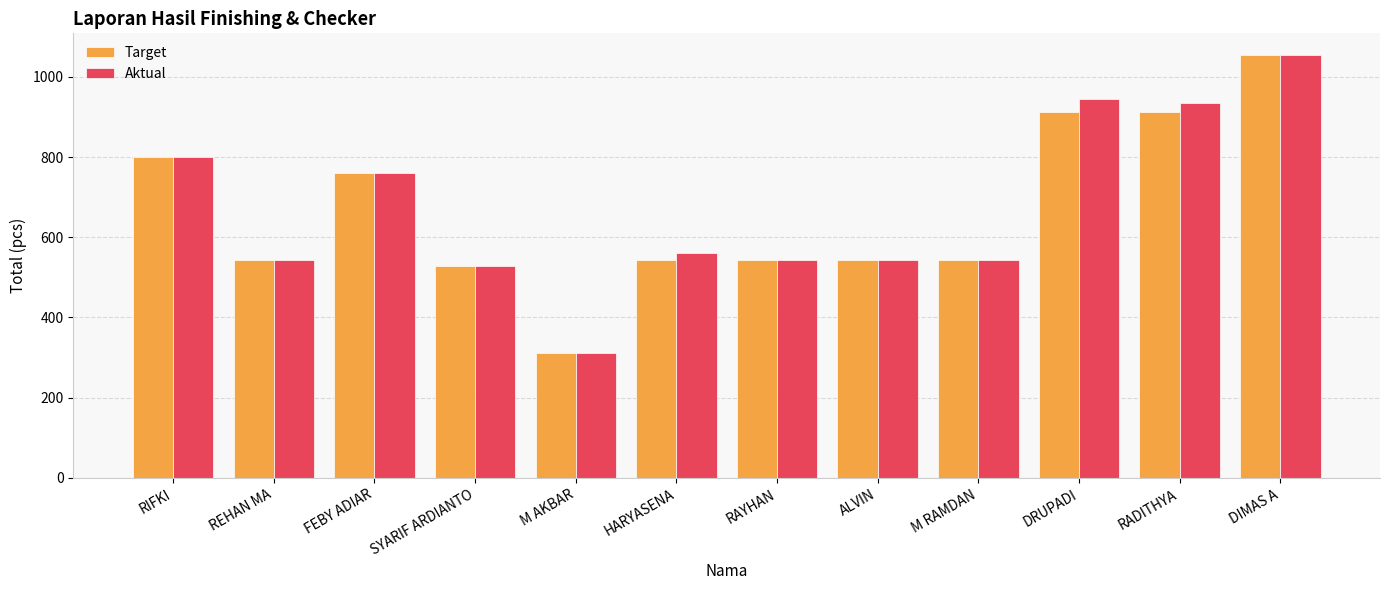

At which label does Aktual reach its peak?

DIMAS A